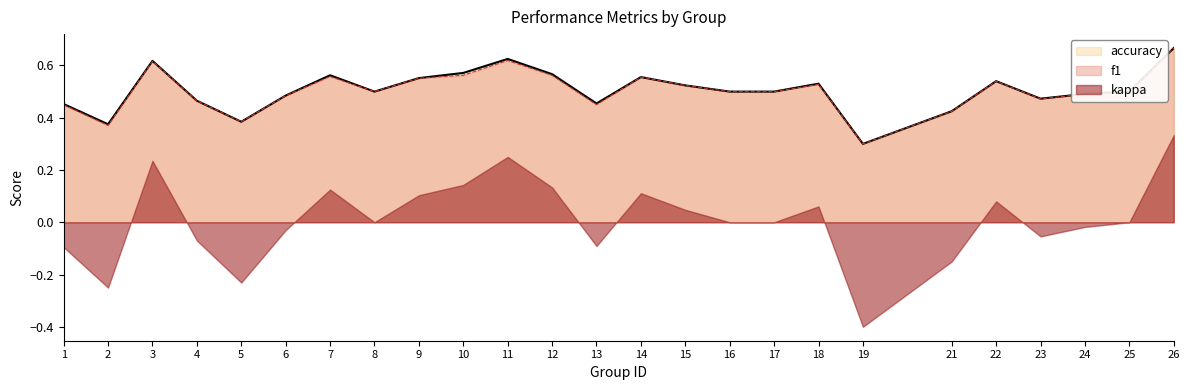

At which category does f1 reach its first local valley?

2